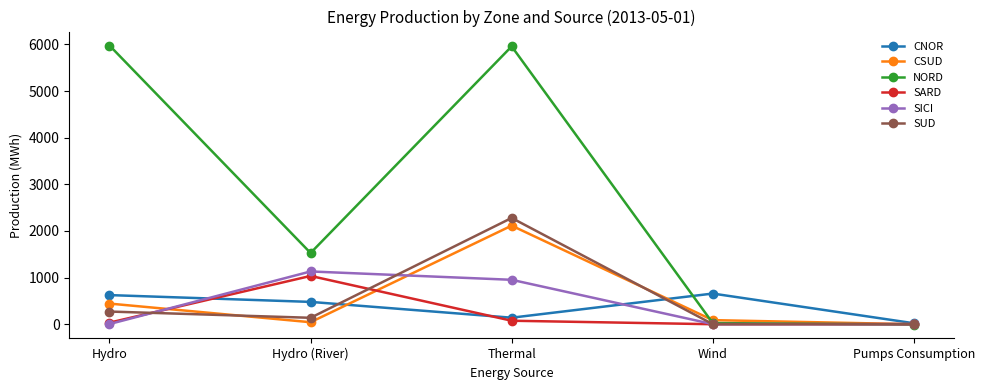

What is the maximum value shown in the chart?

5977